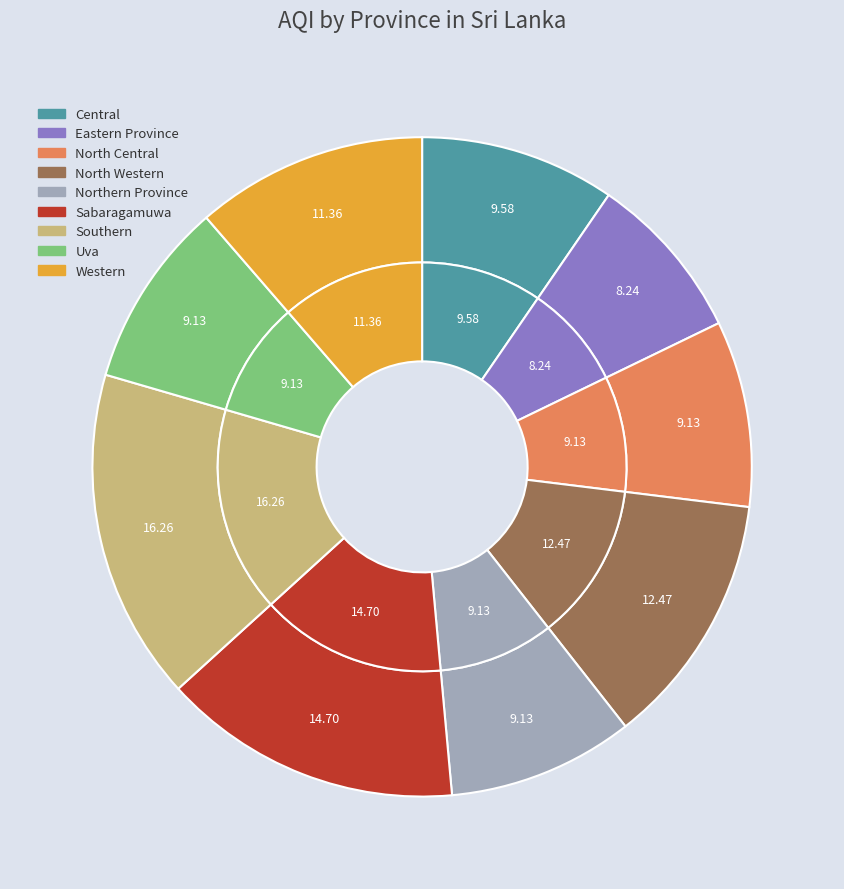

How many segments does this pie chart have?

9